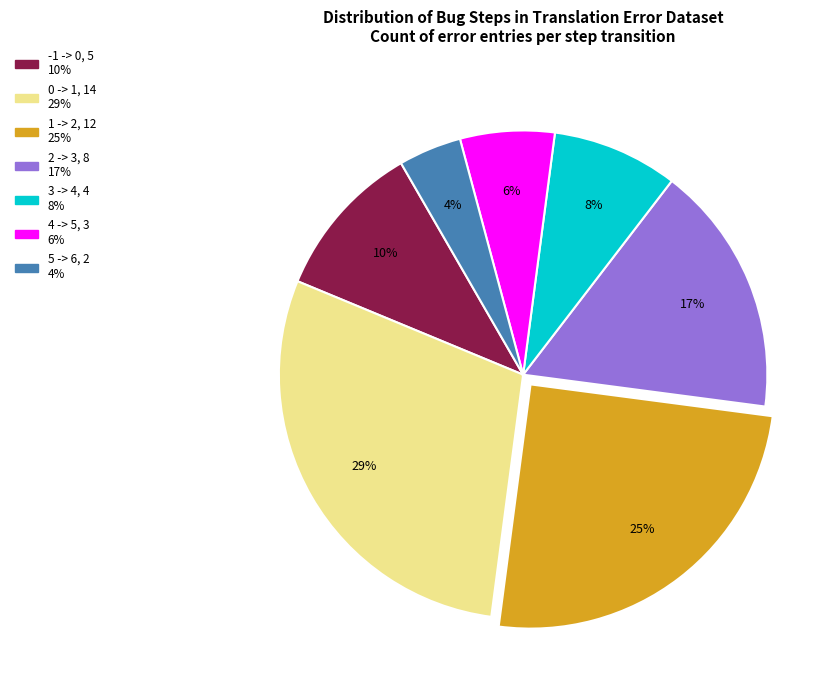

Do 1 -> 2 and 2 -> 3 together represent more than half of the pie?

No